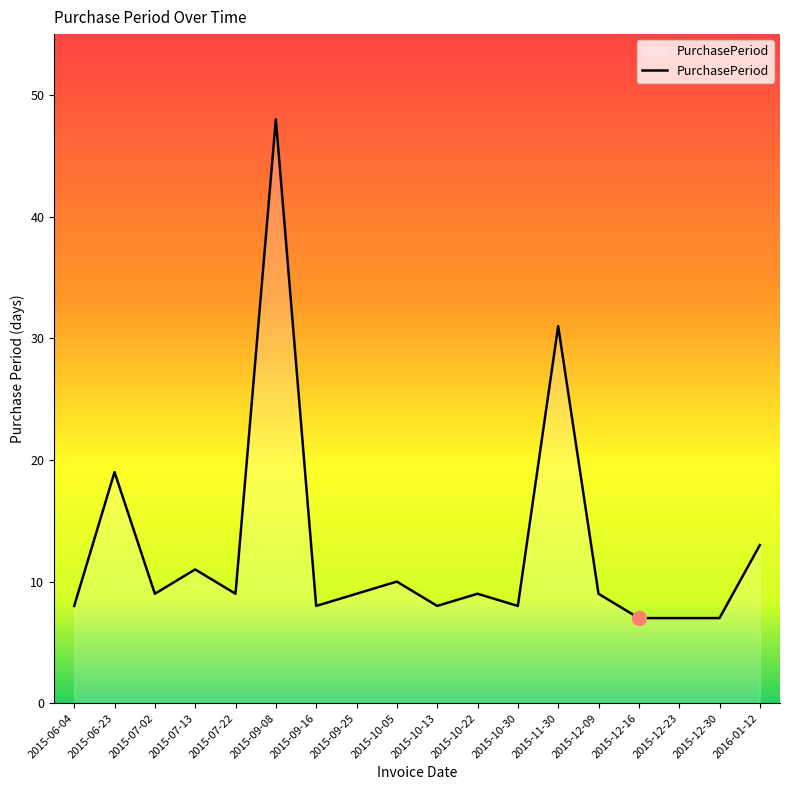

At which label does the data first exceed 9?

2015-06-23